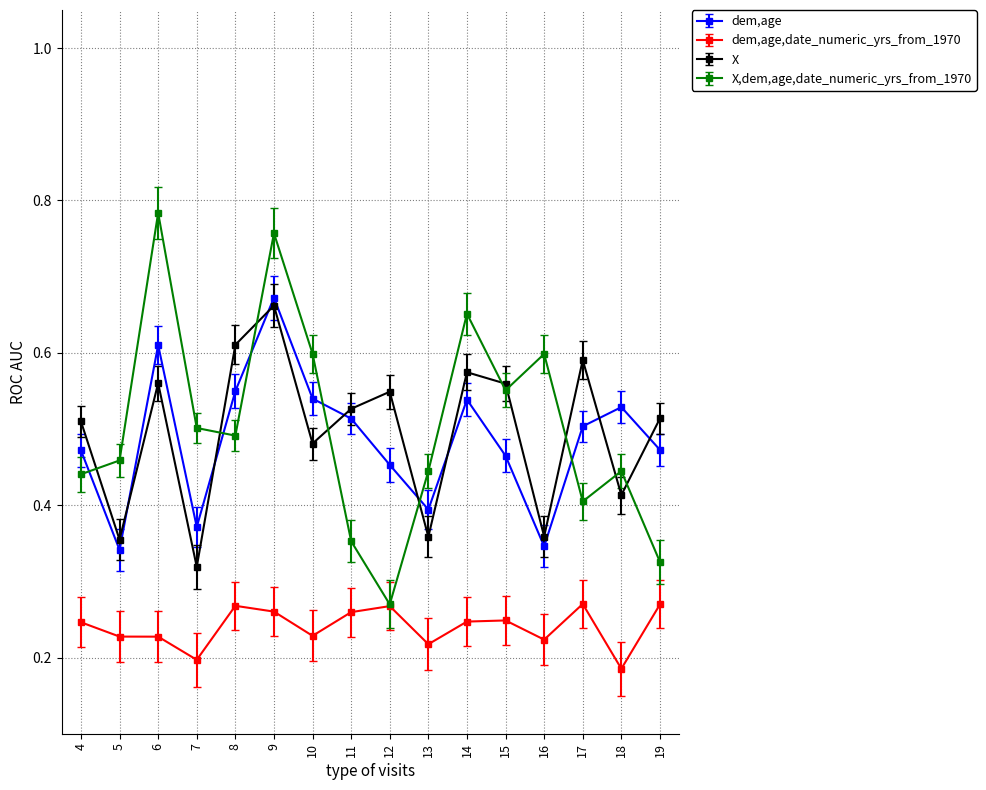

Which category has the highest value in the X,dem,age,date_numeric_yrs_from_1970 series?

6